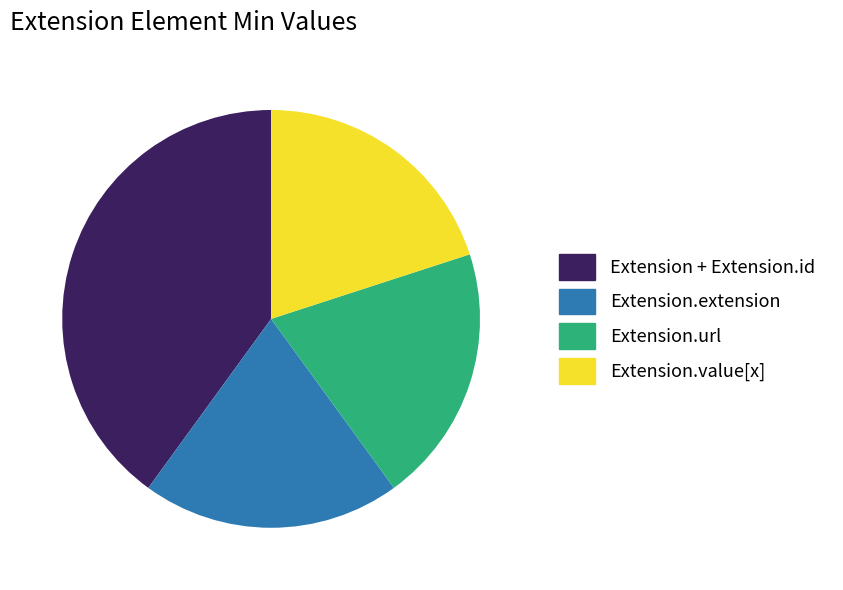

Count the number of slices in the pie.

4